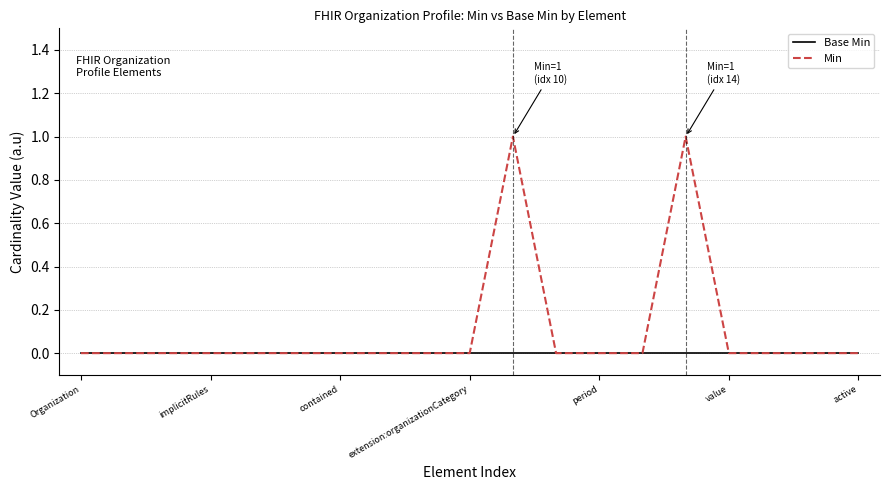

How many Min values are between 0 and 1?

19